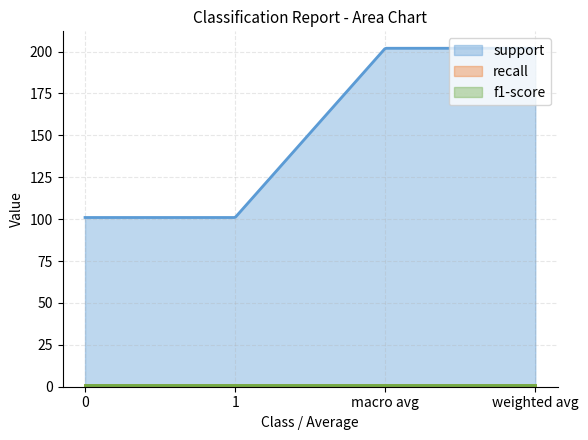

What are all the series names shown in the legend?

support, recall, f1-score